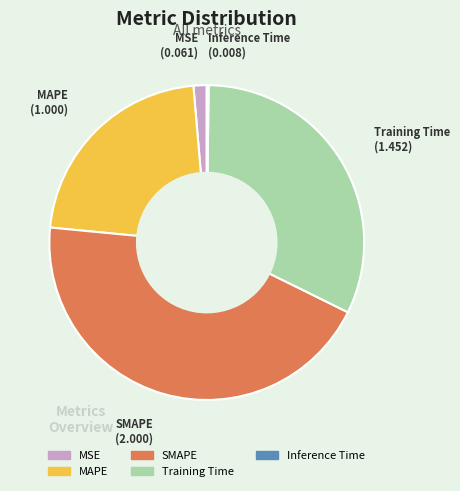

Is there a majority slice in this chart?

No